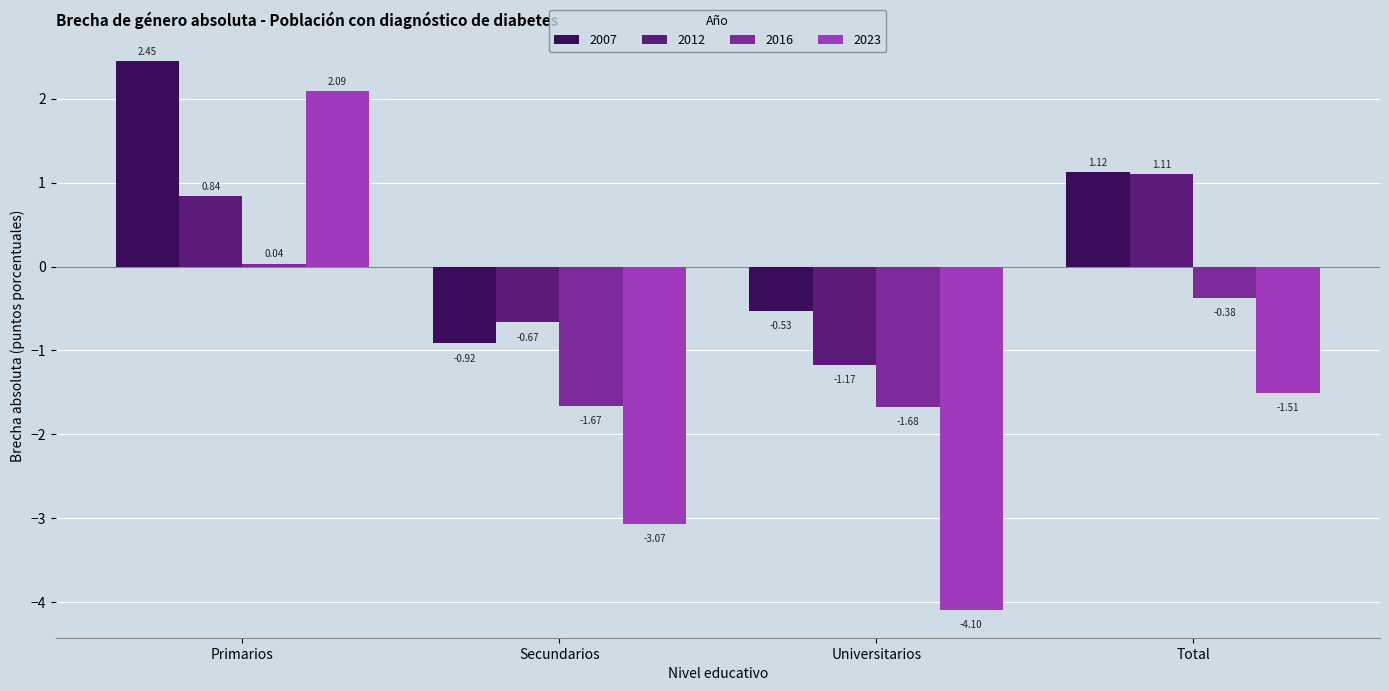

What is the sum of all 2016 values?

-3.7